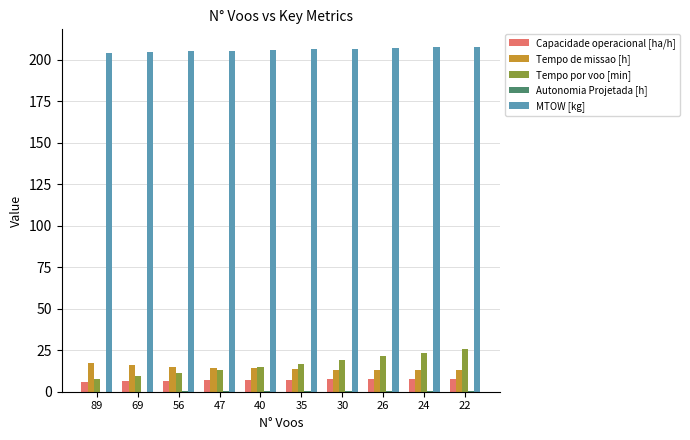

What value does the Tempo de missao [h] series have at 69?

16.1